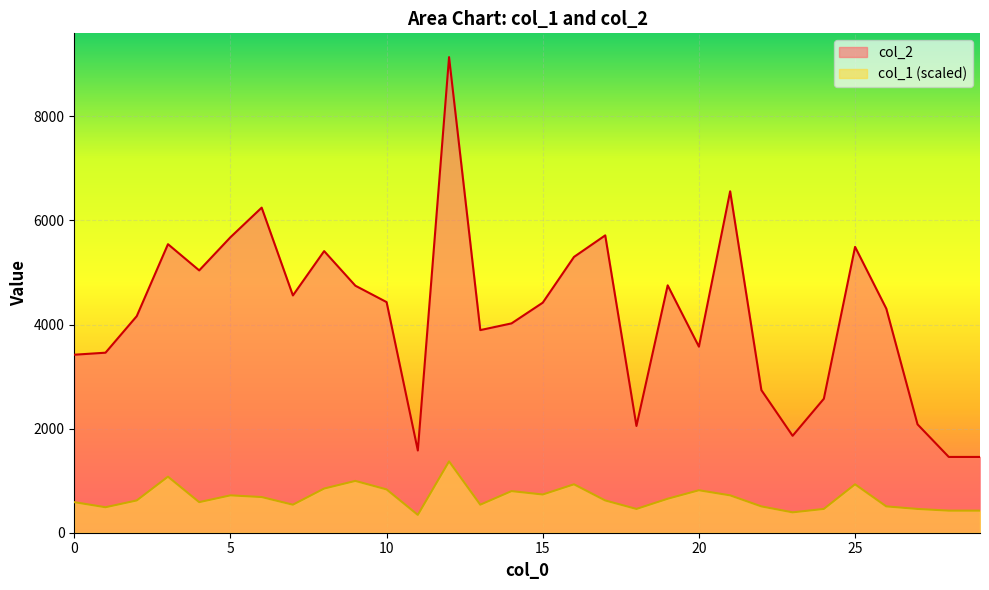

At how many categories does at least one series exceed 1904?

26